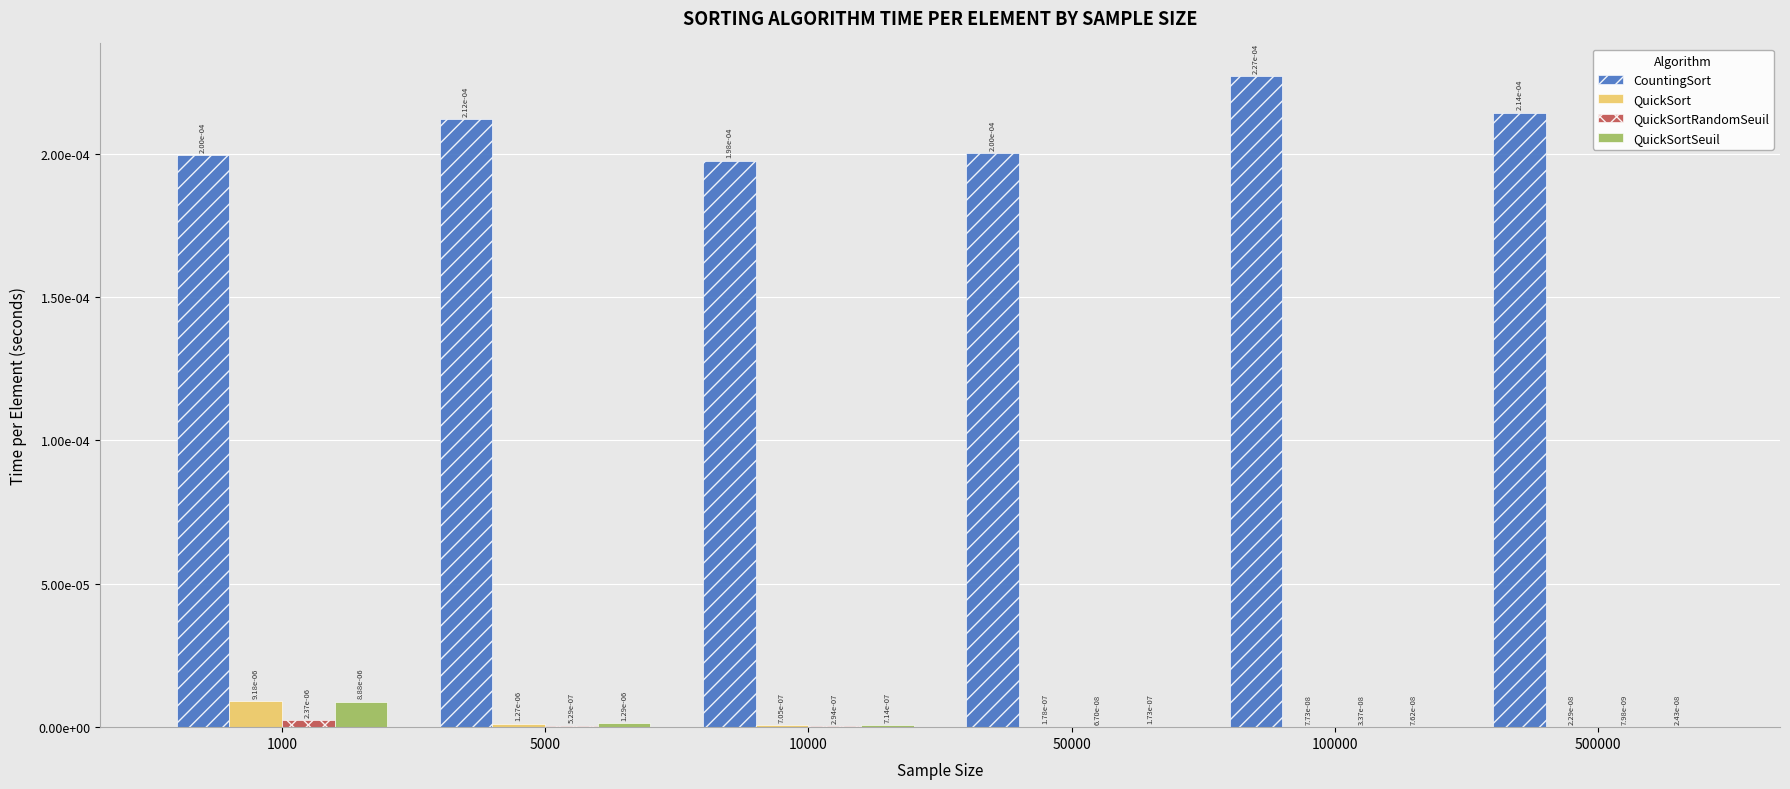

Which series has the largest total across all categories?

CountingSort